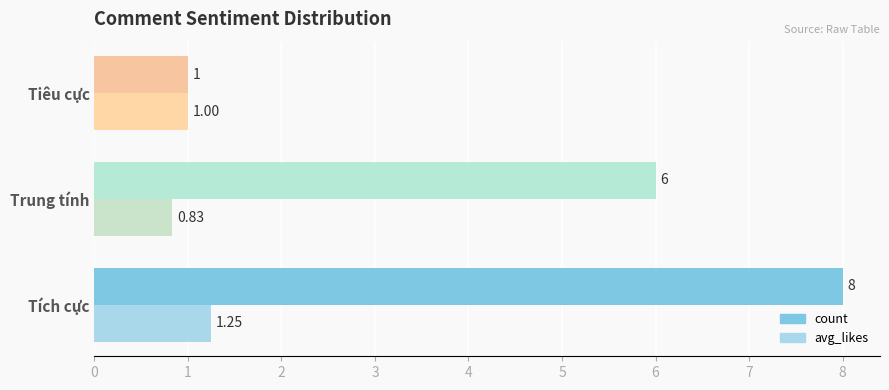

Which series has the widest spread of values?

count